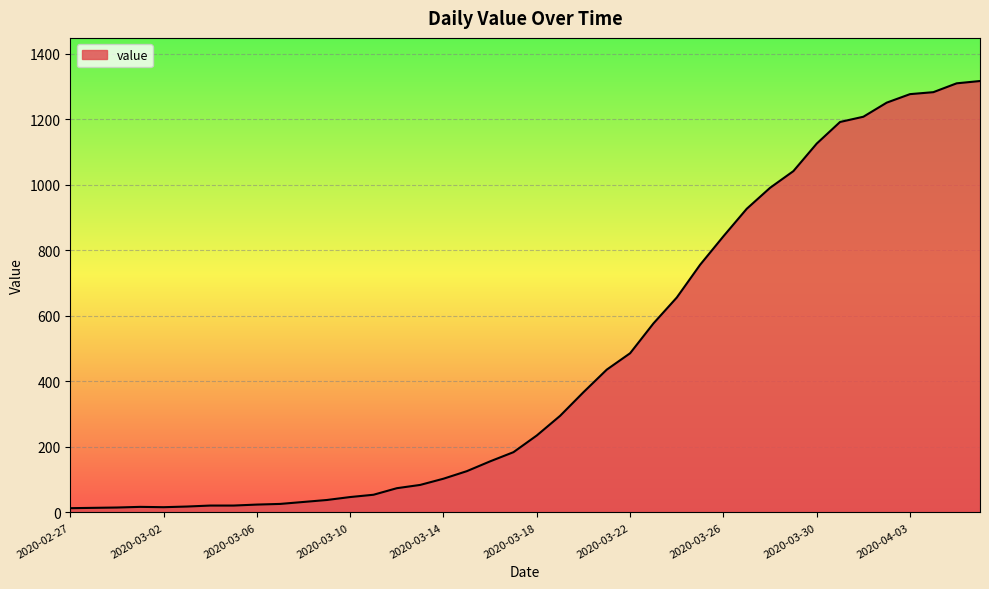

What is the difference between the maximum and minimum values?

1304